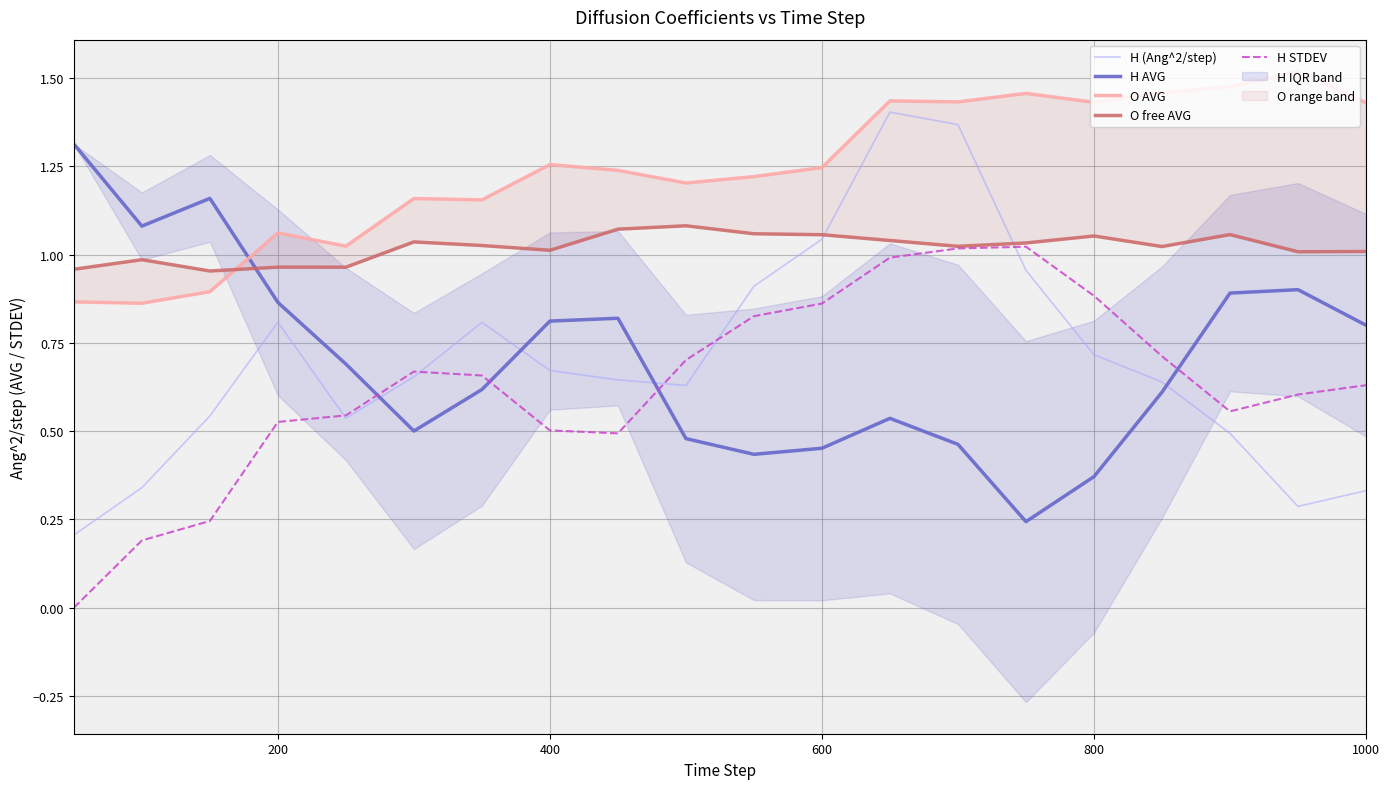

True or false: H STDEV has a value of 0.4 at 1000.

False